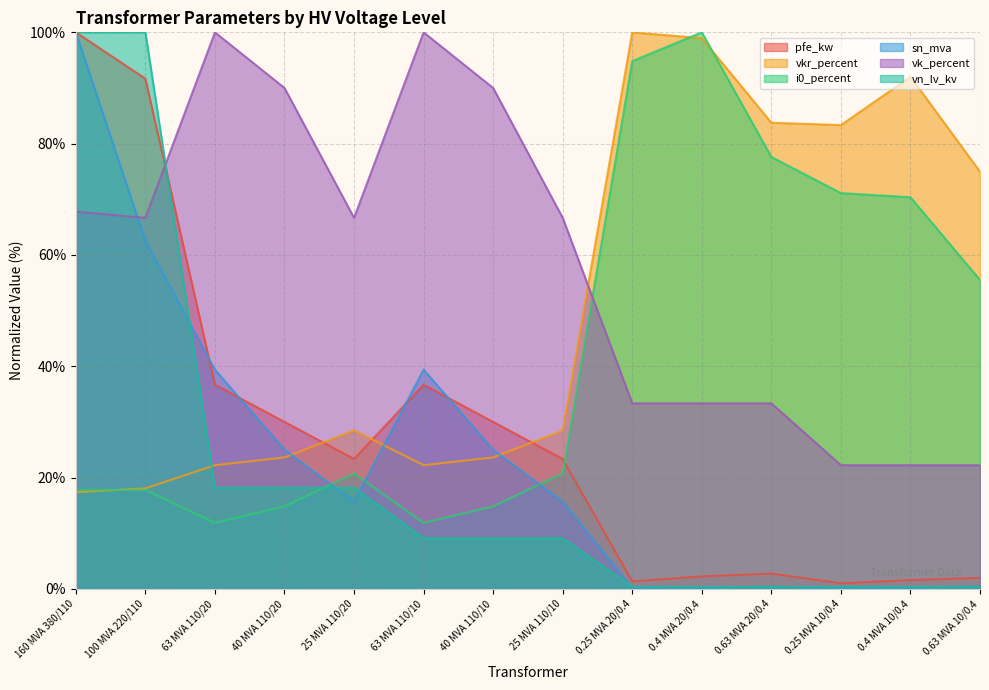

What is the label of the 13th point from the right?

100 MVA 220/110